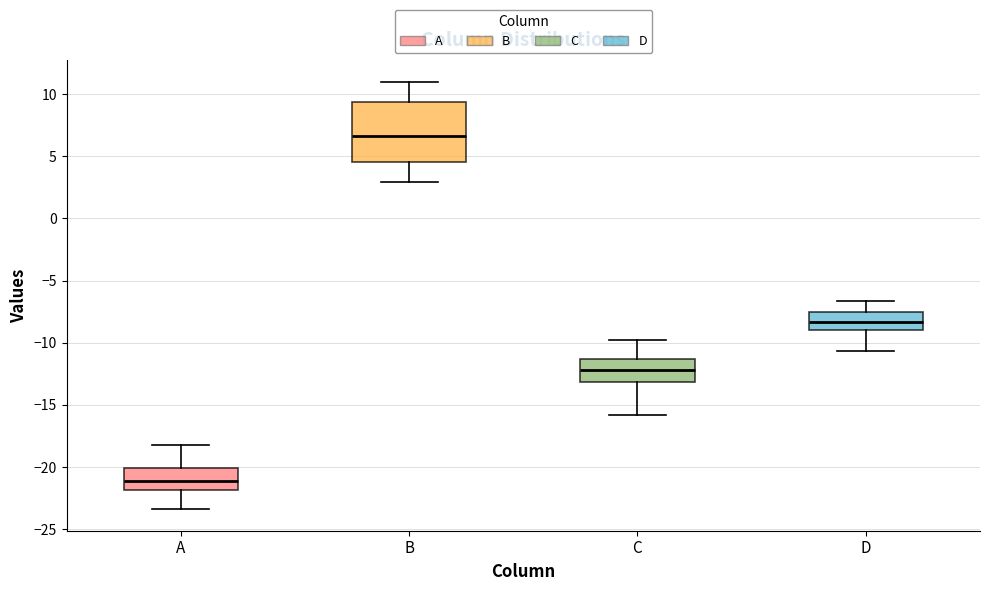

Comparing the boxes themselves (not the whiskers), which one is the tallest?

B